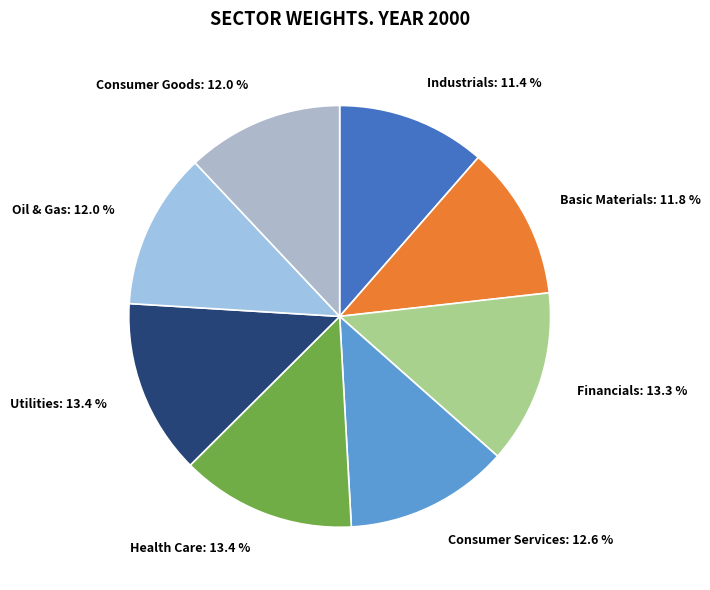

Is Health Care the majority of the pie?

No